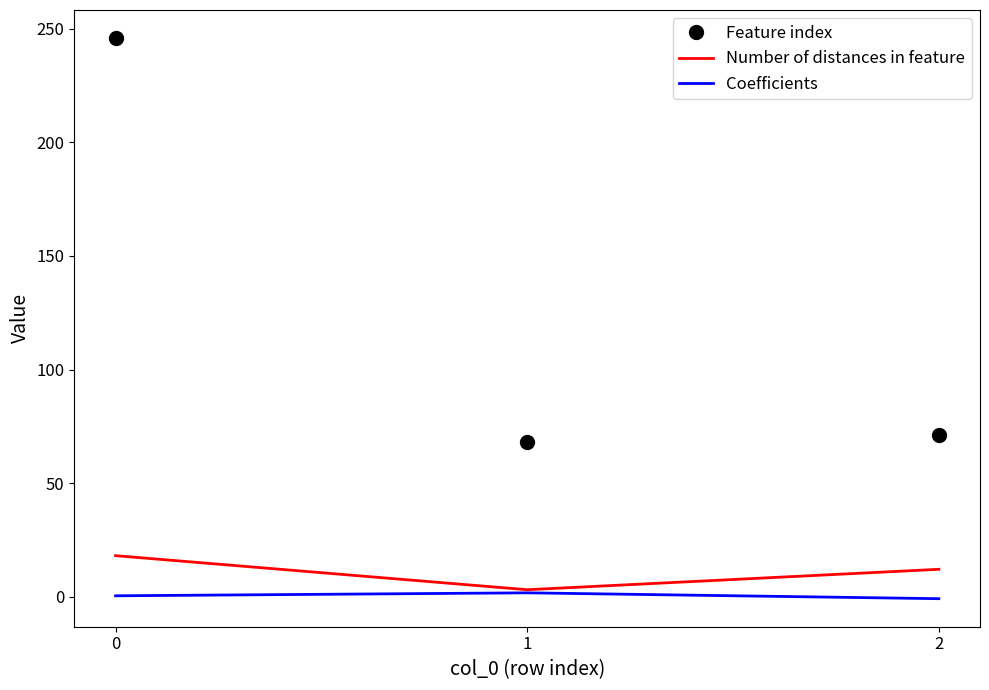

What is the maximum value for Feature index?

246.0